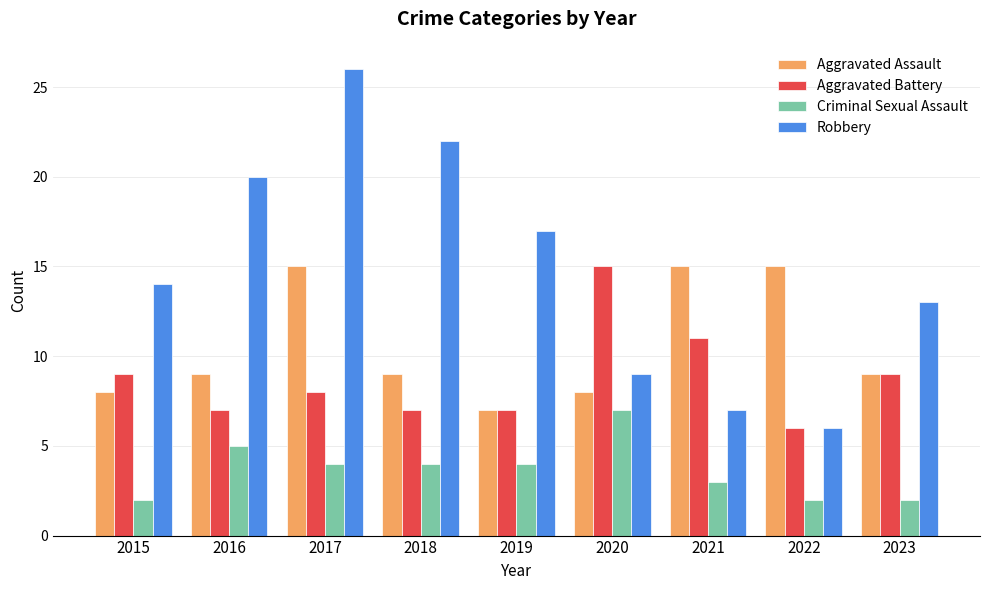

What is the approximate value of Criminal Sexual Assault at 2021?

3